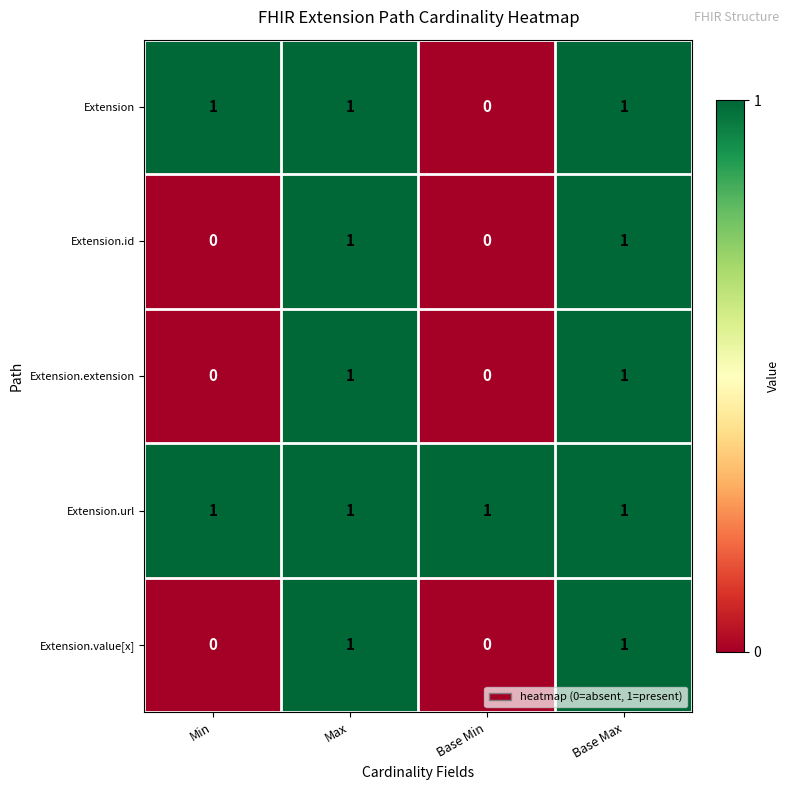

At which label is Extension closest to 0?

Base Min